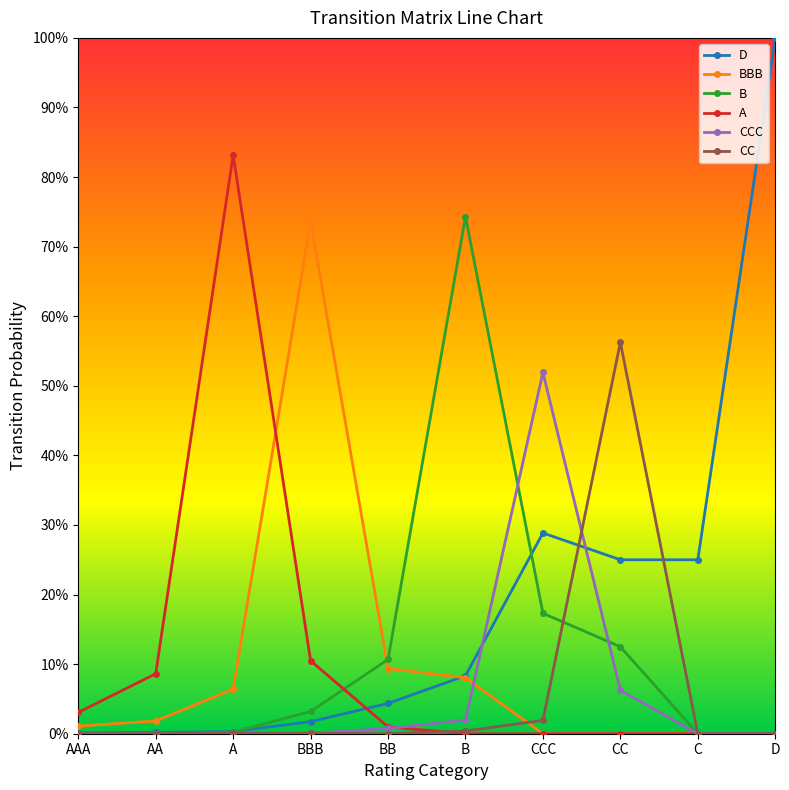

Does the chart have visible grid lines?

No